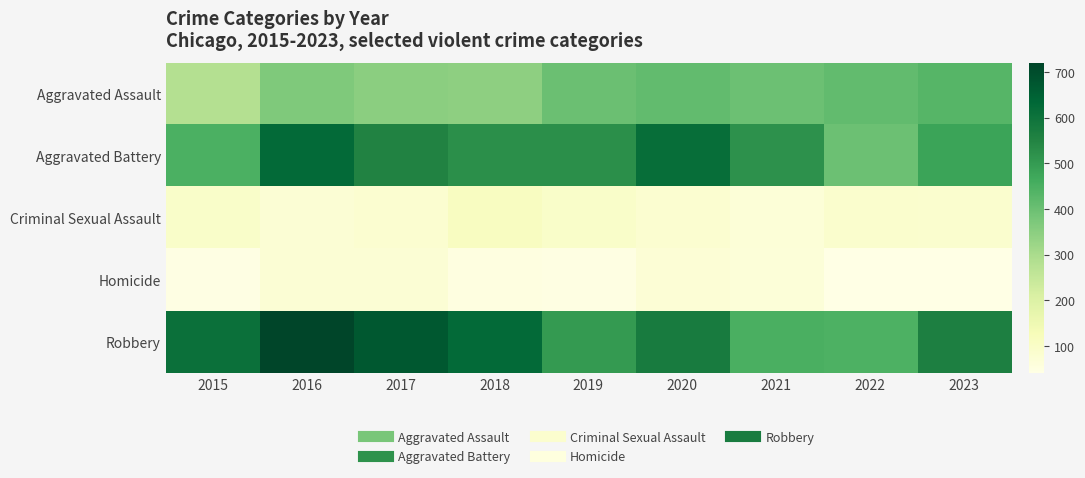

Which series changed the most between 2015 and 2018?

Aggravated Battery